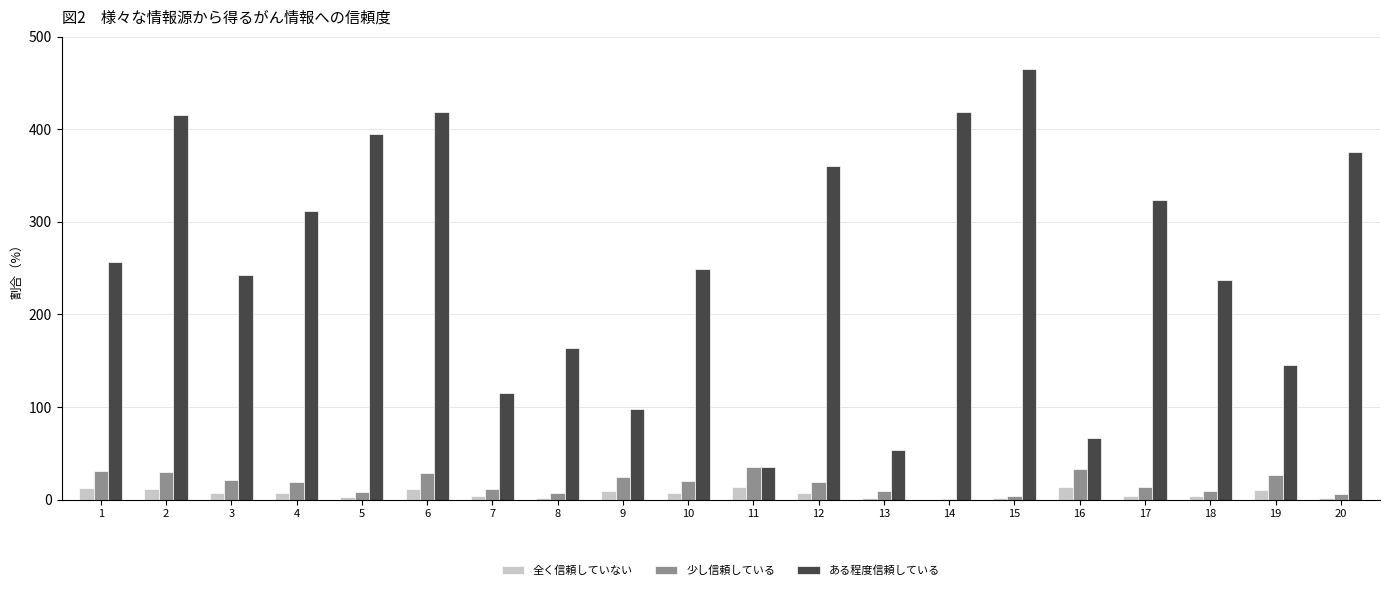

What is the sum of the 少し信頼している values at 13 and 16?

42.0